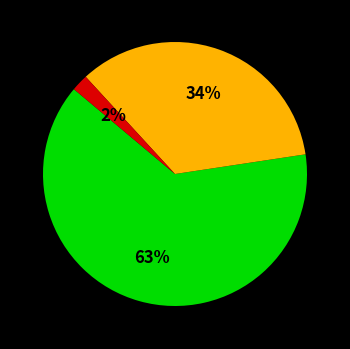

Is there any slice that represents more than half of the pie?

Yes